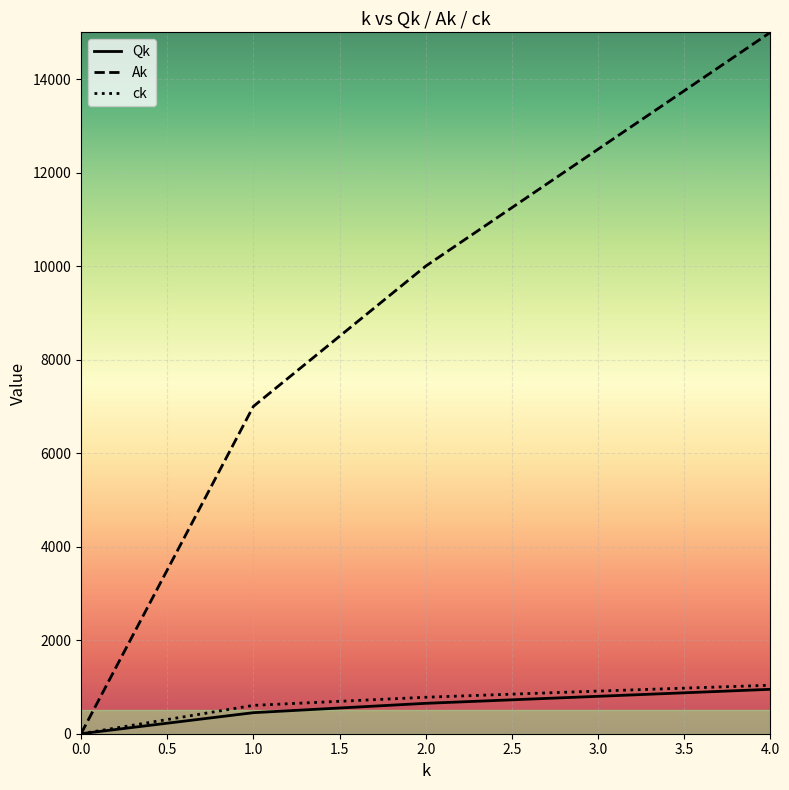

The value of ck at 3.0 is 1561. True or false?

False